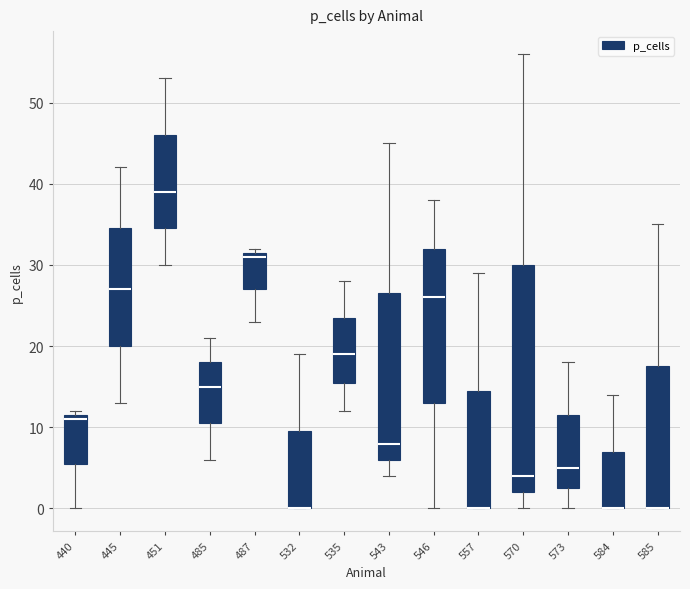

Where does the median line of the box at x = 451 sit on the y-axis? The values are not printed on the chart, so give them approximately, as read against the axis.

39